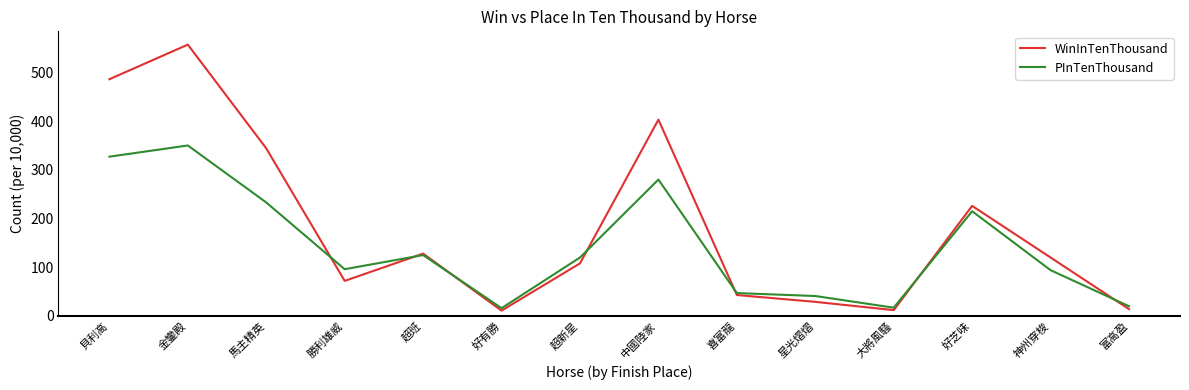

Where is the first local maximum for WinInTenThousand?

金鑾殿